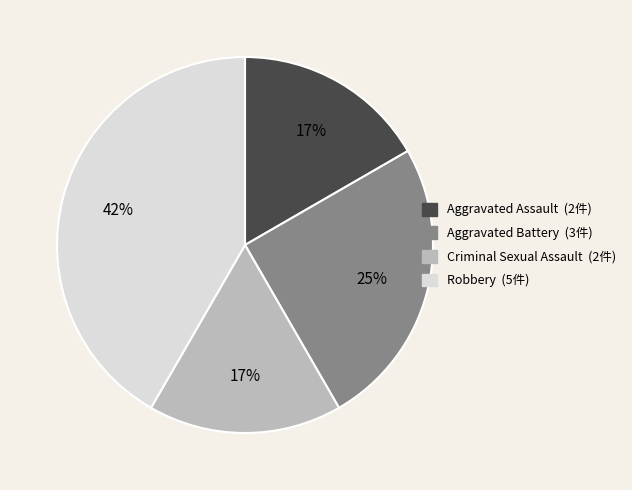

The Robbery slice represents 42% of the pie. True or false?

True